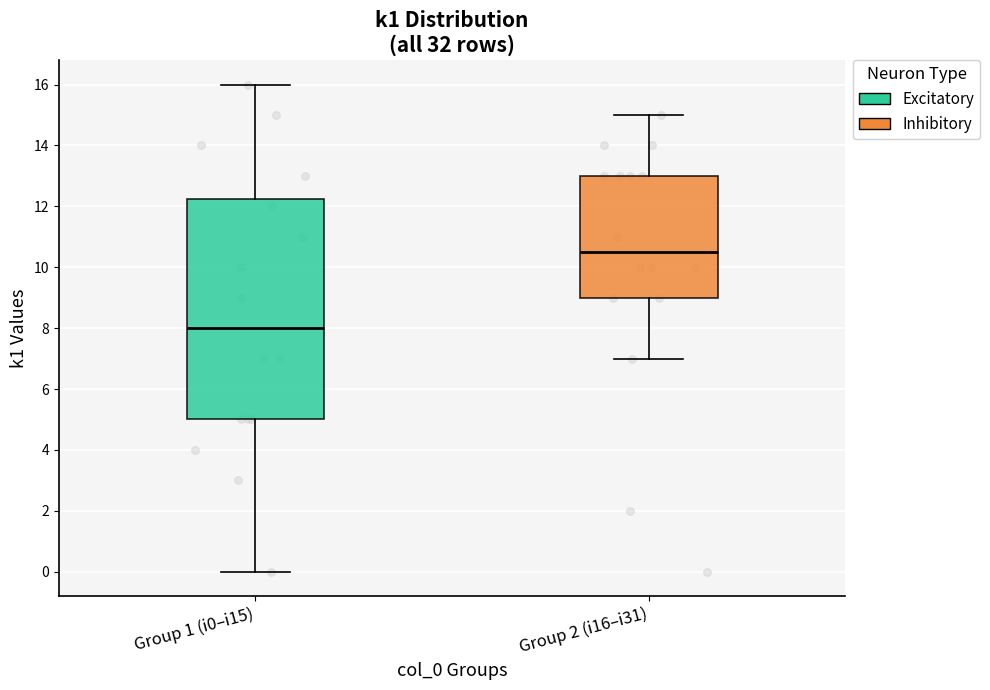

Comparing the boxes themselves (not the whiskers), which one is the tallest?

Group 1 (i0–i15)